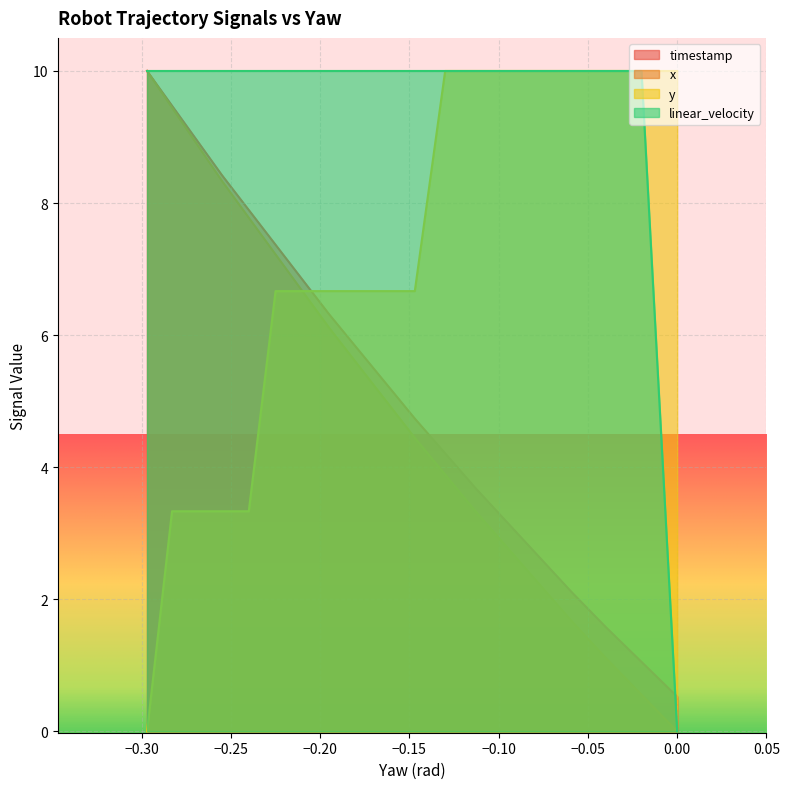

Is the value of y at −0.20 greater than the value of x at 13?

Yes